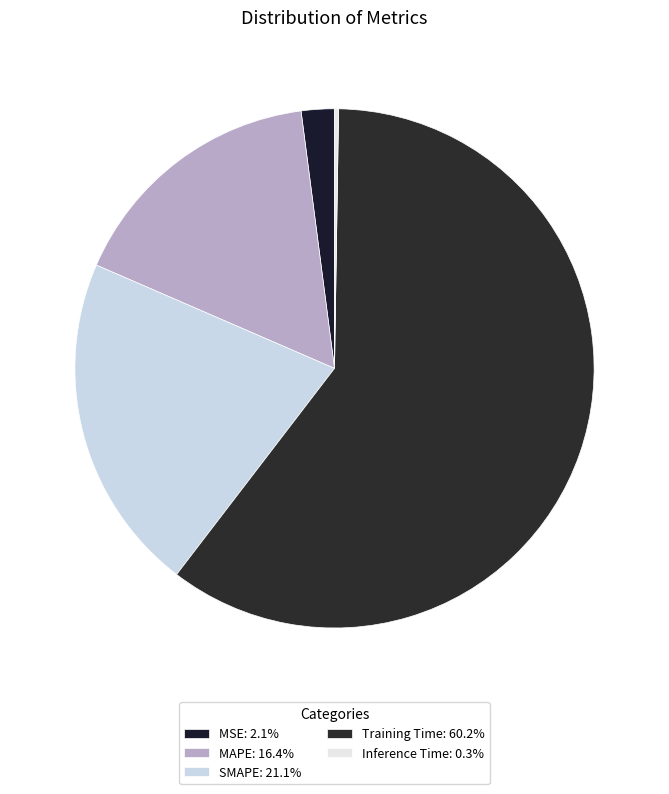

How much of the chart is everything except Inference Time?

99.7%